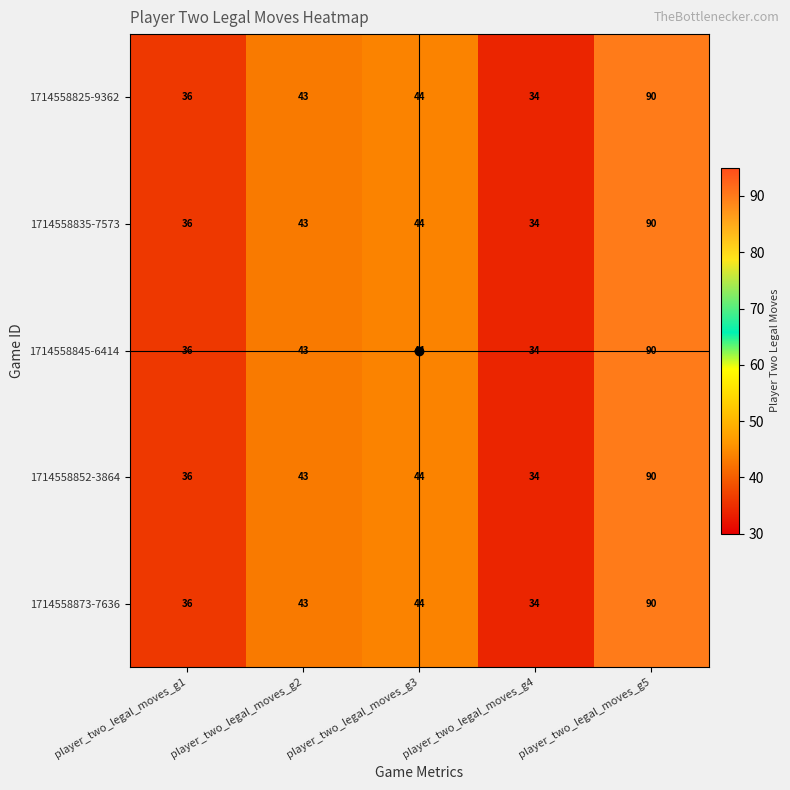

Rank the categories by 1714558845-6414 value from highest to lowest.

player_two_legal_moves_g5, player_two_legal_moves_g3, player_two_legal_moves_g2, player_two_legal_moves_g1, player_two_legal_moves_g4